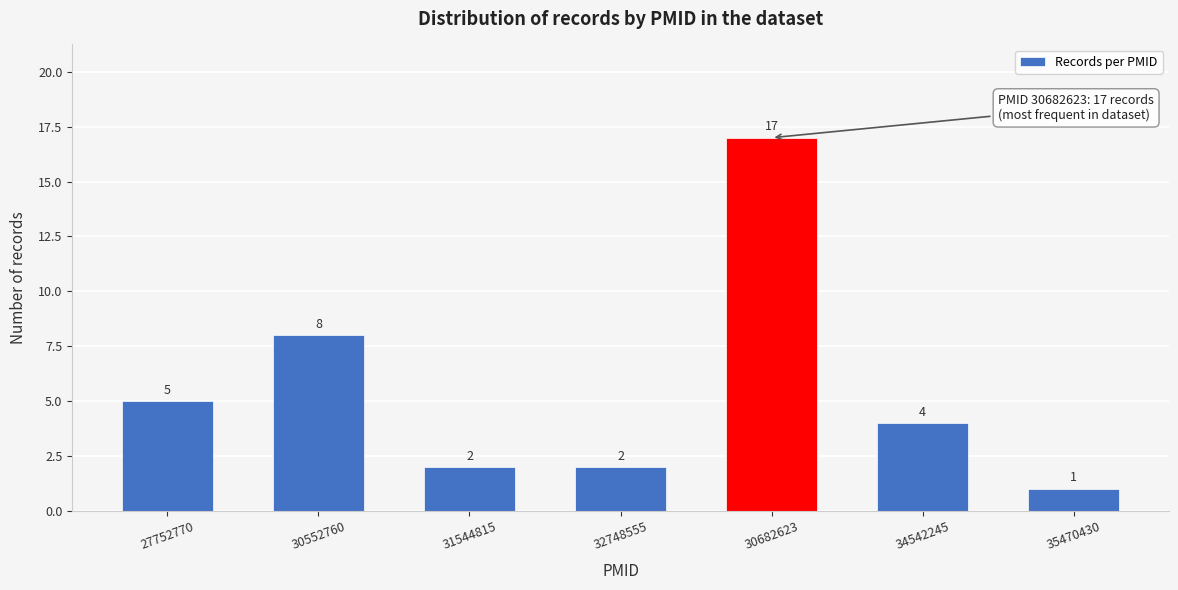

Reading right to left, what are all the values shown in this chart?

1	4	17	2	2	8	5